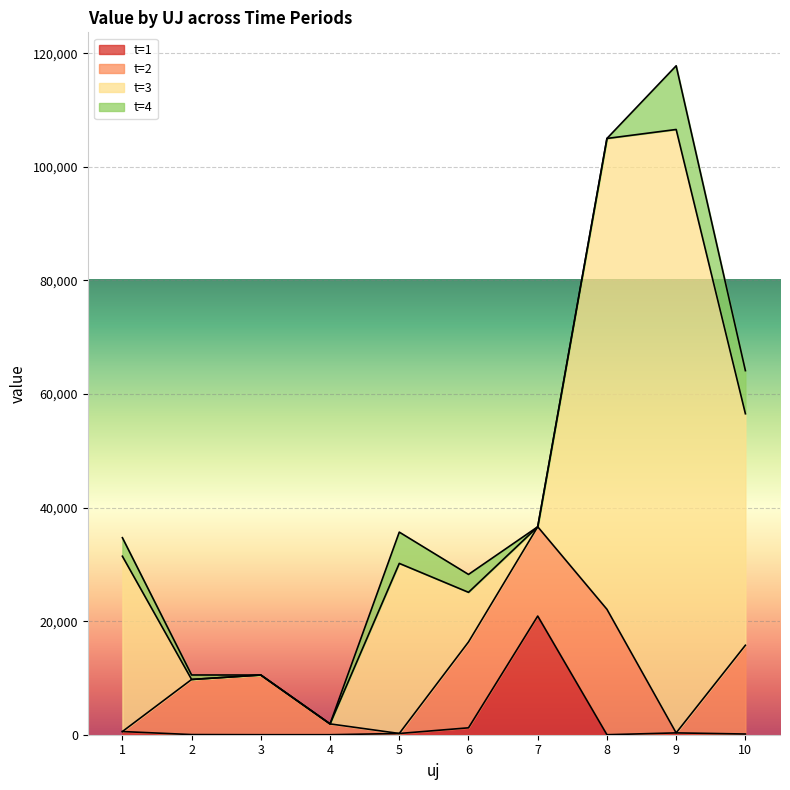

What is the approximate value of t=1 at 6?

1216.0